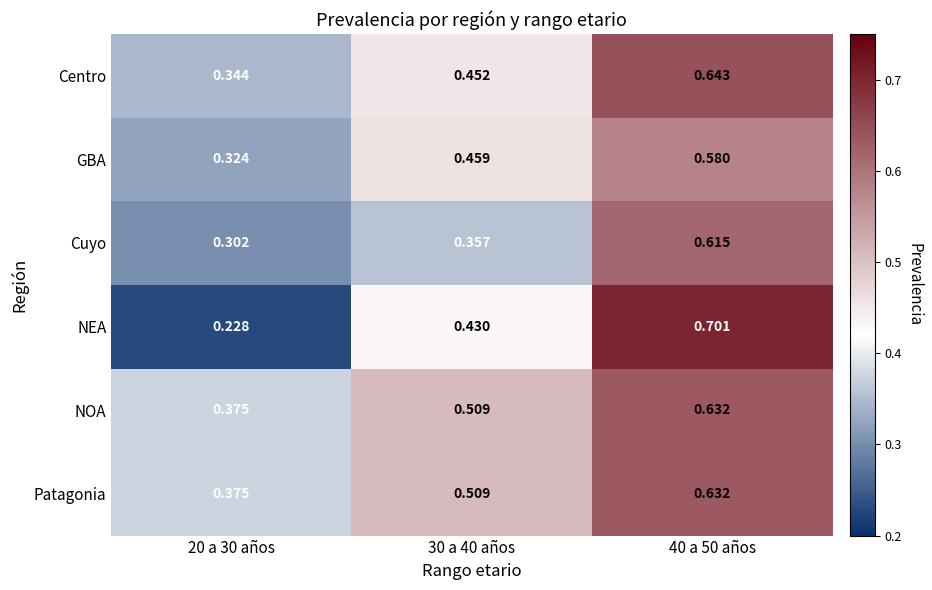

Is the value of Cuyo at 40 a 50 años greater than the value of Centro at 20 a 30 años?

Yes